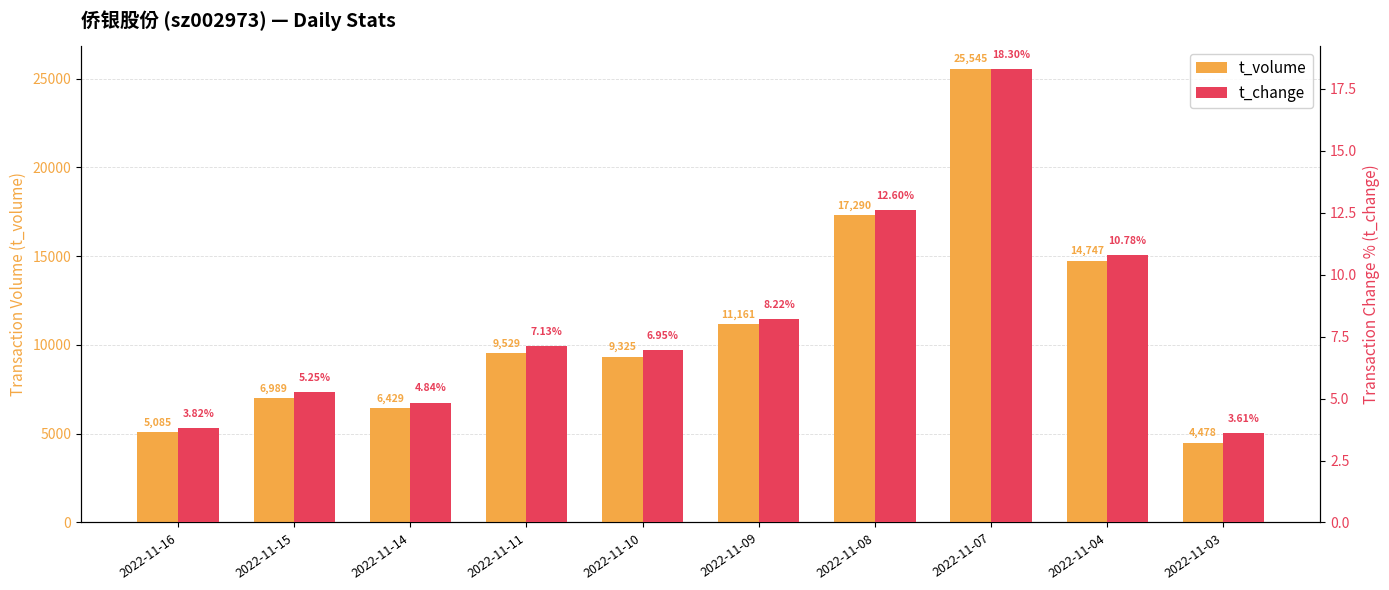

Rank the series by their maximum value, from highest to lowest.

t_volume, t_change